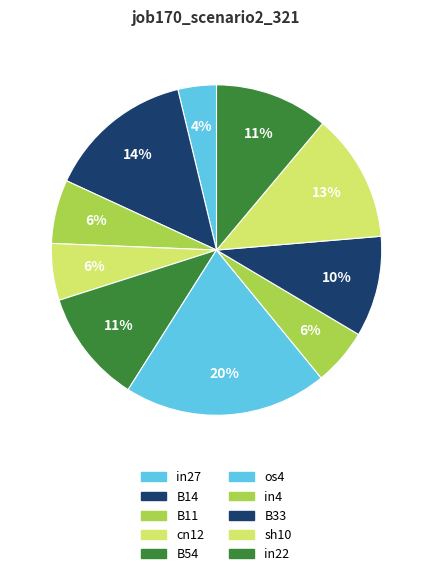

To the nearest percent, what portion does B33 represent?

10%